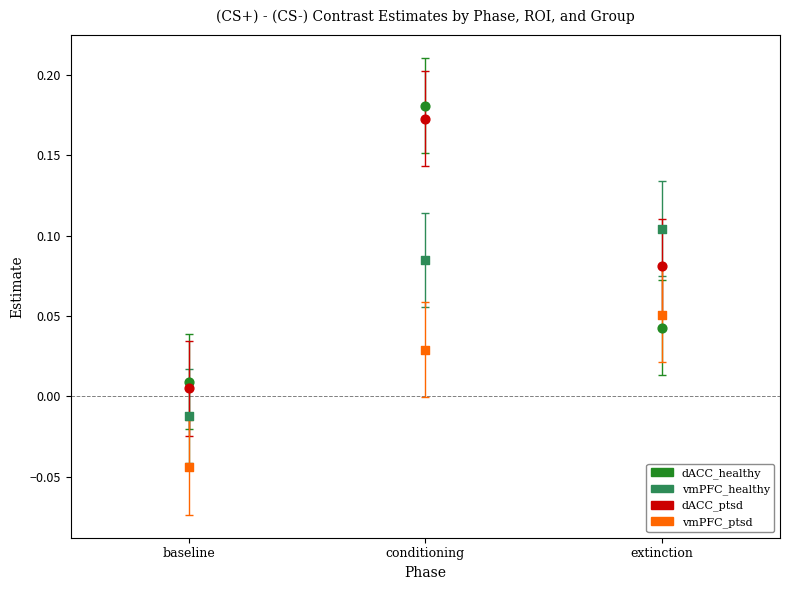

Which series contains the highest Y value?

dACC_healthy